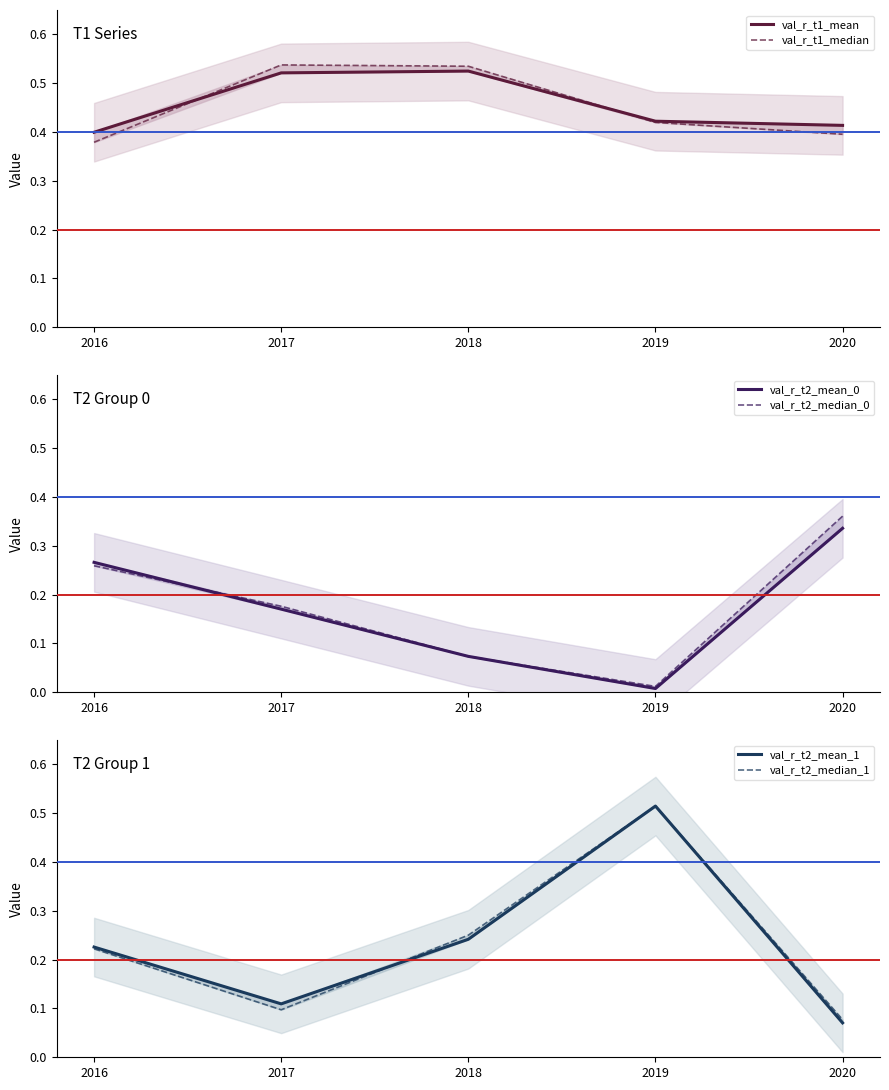

Which series has the largest total across all categories?

val_r_t1_mean